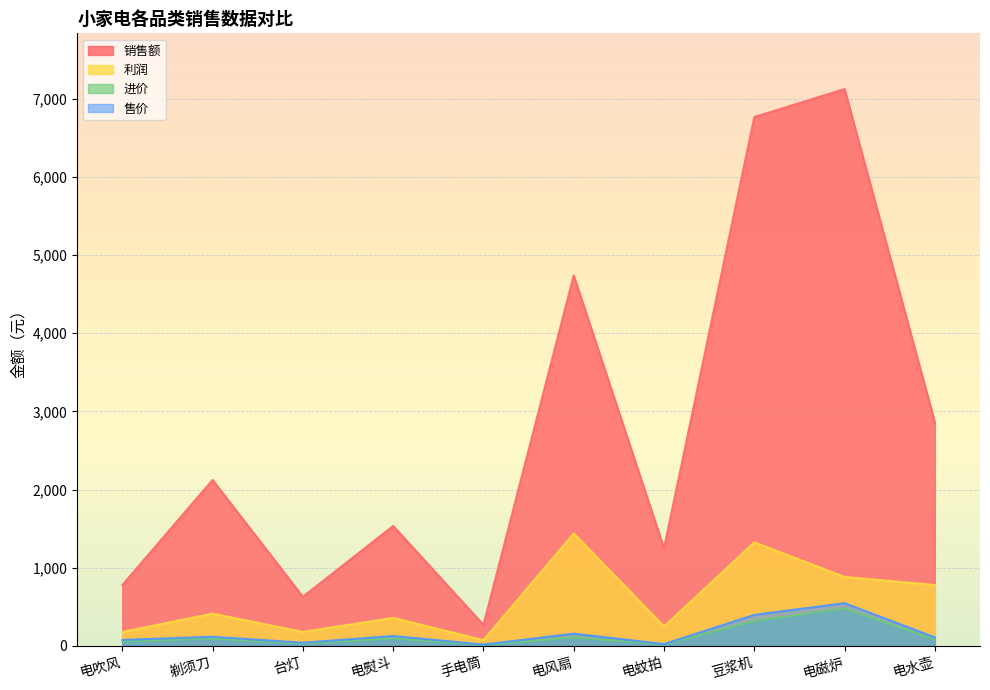

True or false: 利润 and 进价 cross at least once.

False